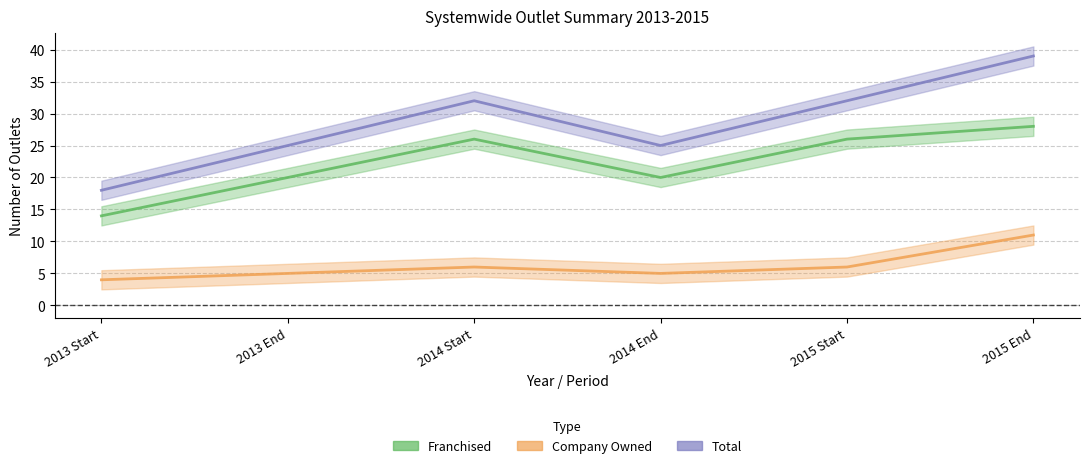

What are all the series names shown in the legend?

Franchised, Company Owned, Total